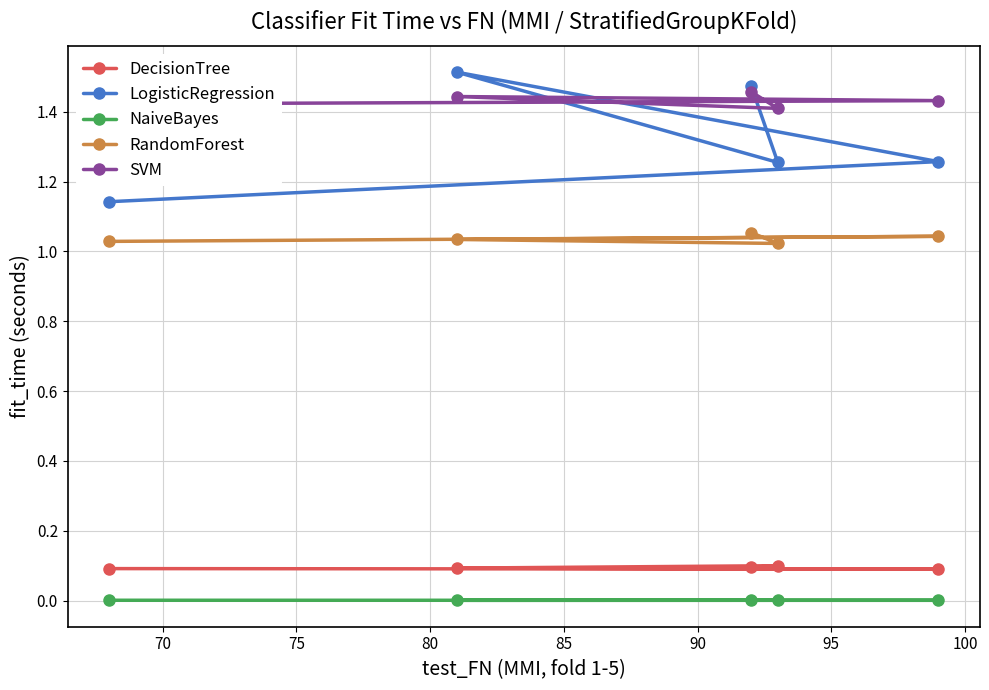

Count the LogisticRegression values in the range 1 to 2.

5